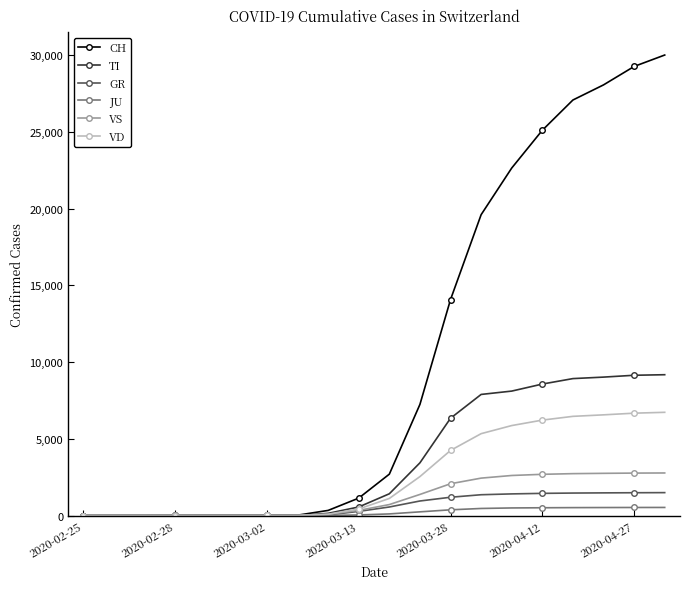

What is the value of the CH point at the 3rd from the left?

2